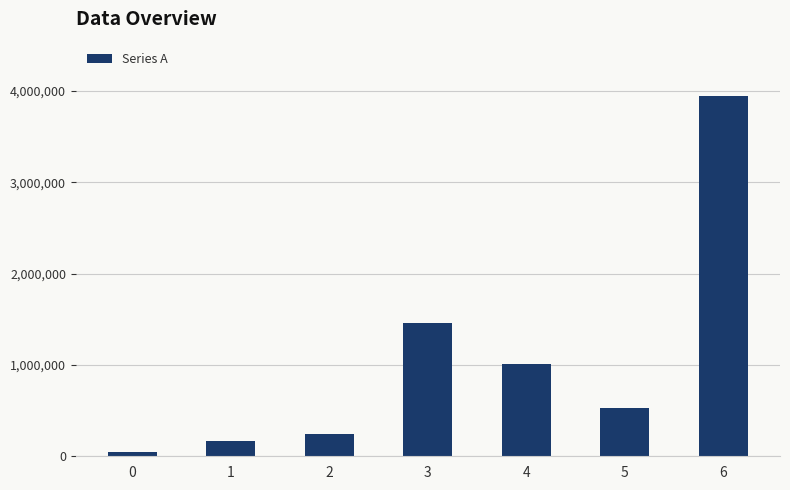

Does the chart contain any negative values?

No